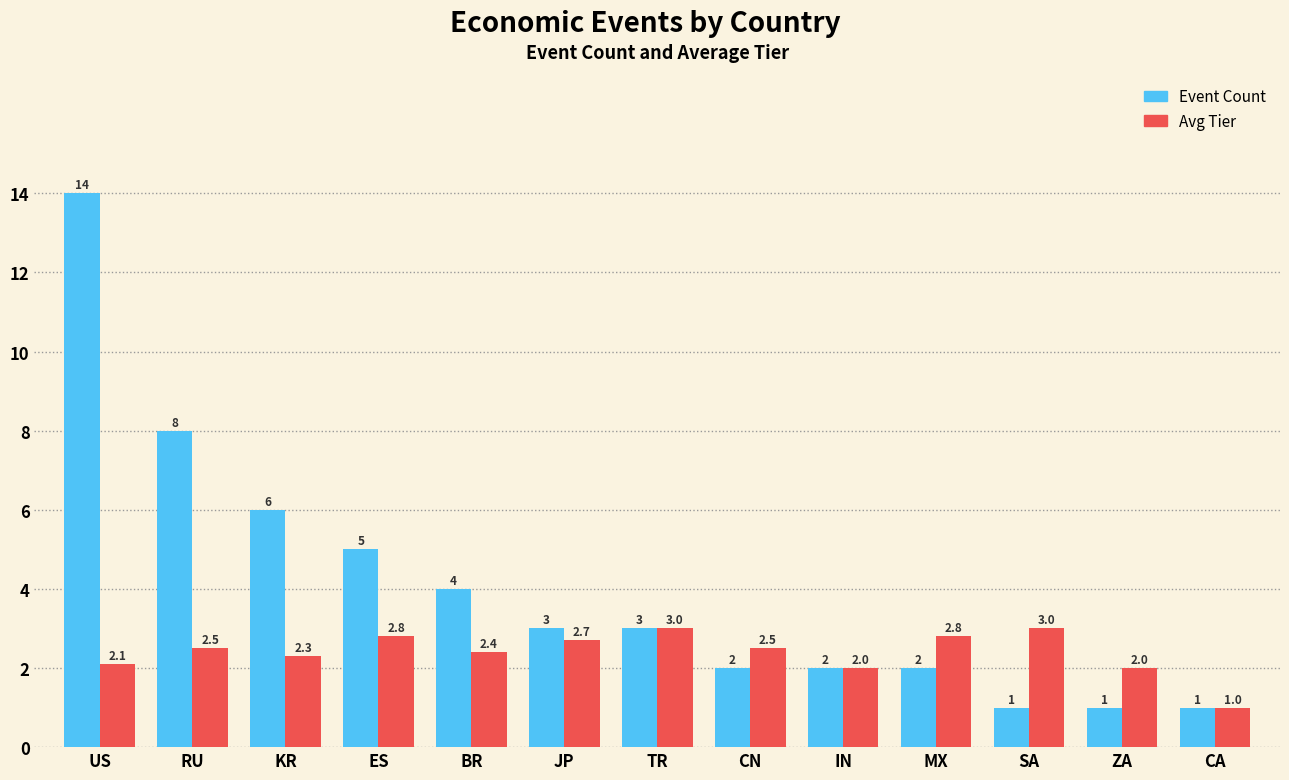

List the series in order of their peak value, lowest first.

Avg Tier, Event Count